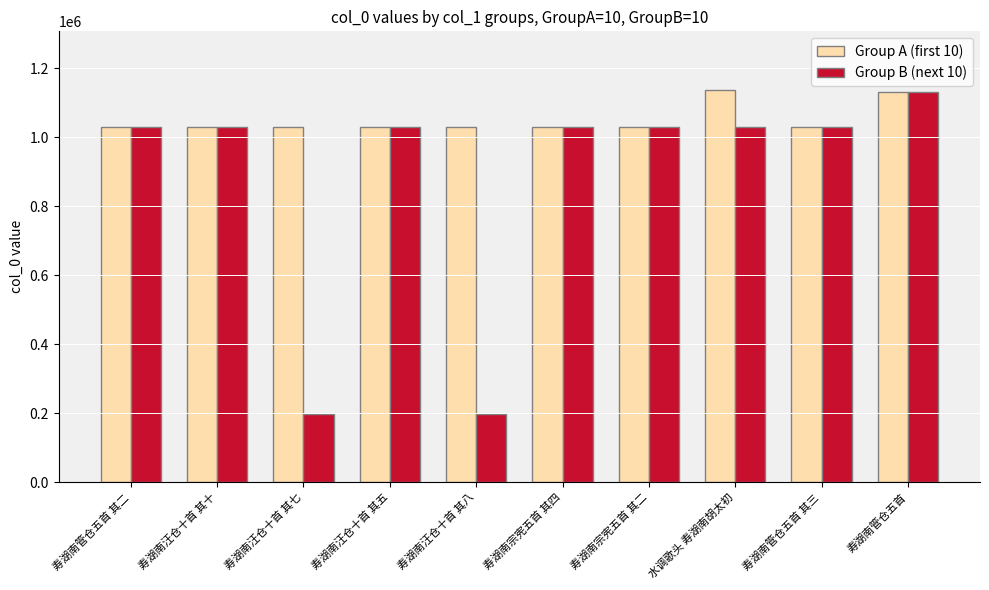

The Group A (first 10) series shows 248044 at 寿湖南汪仓十首 其十. True or false?

False